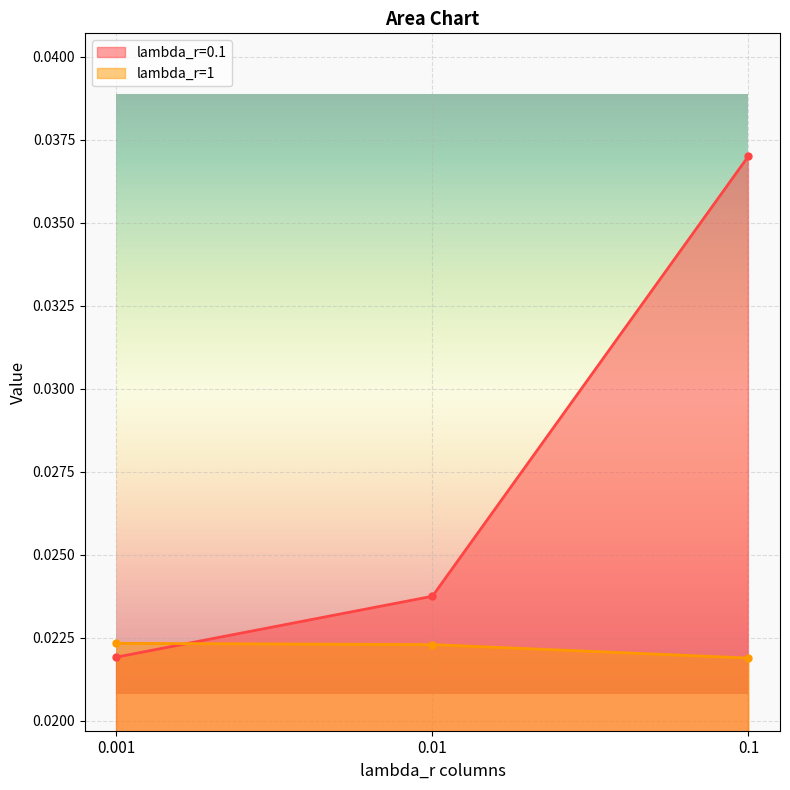

How many lines are shown in the chart?

2